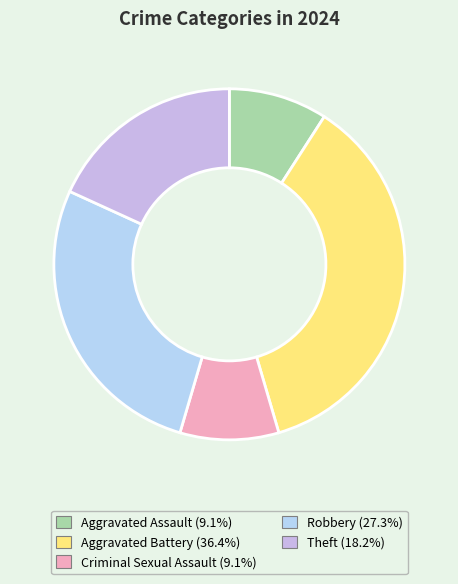

Count the number of slices in the pie.

5